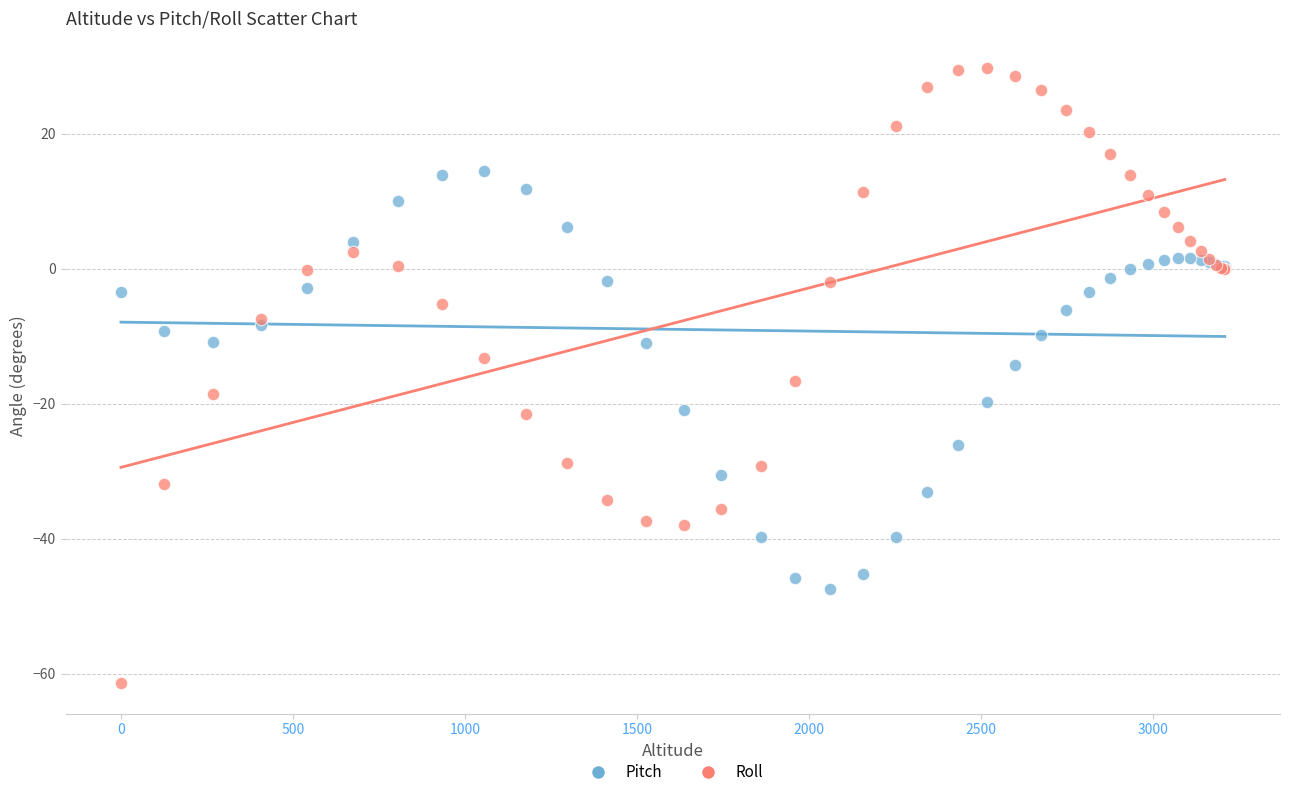

What is the X range (max minus min) for the scatter plot?

3209.7